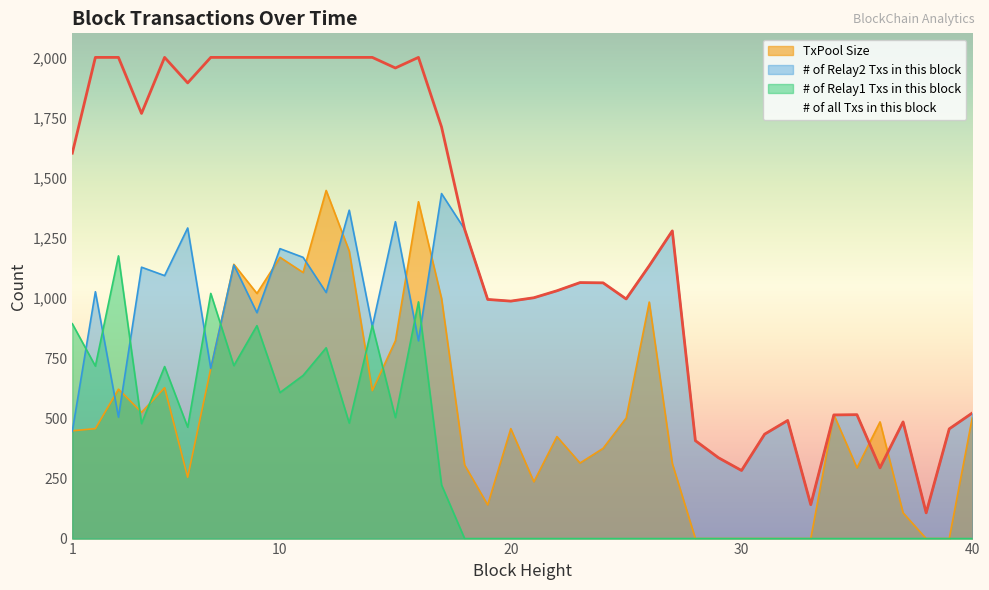

True or false: # of Relay1 Txs in this block has more than 0 interior local peaks.

True